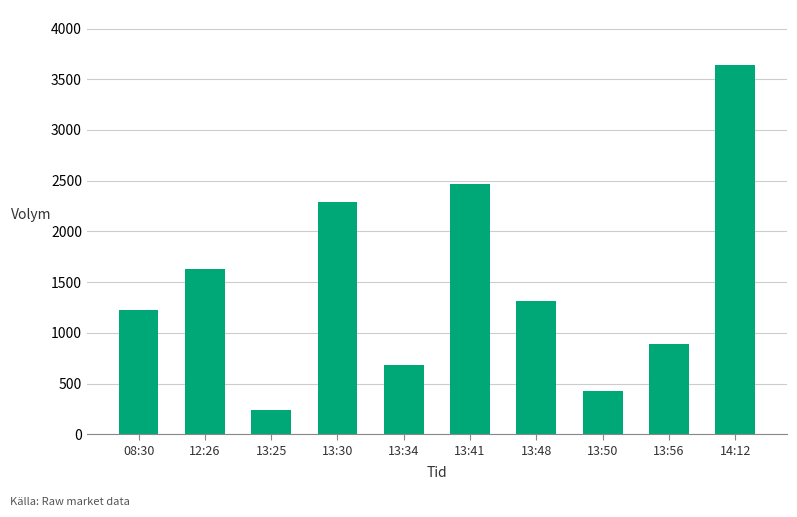

At which label is the value closest to 1936?

12:26